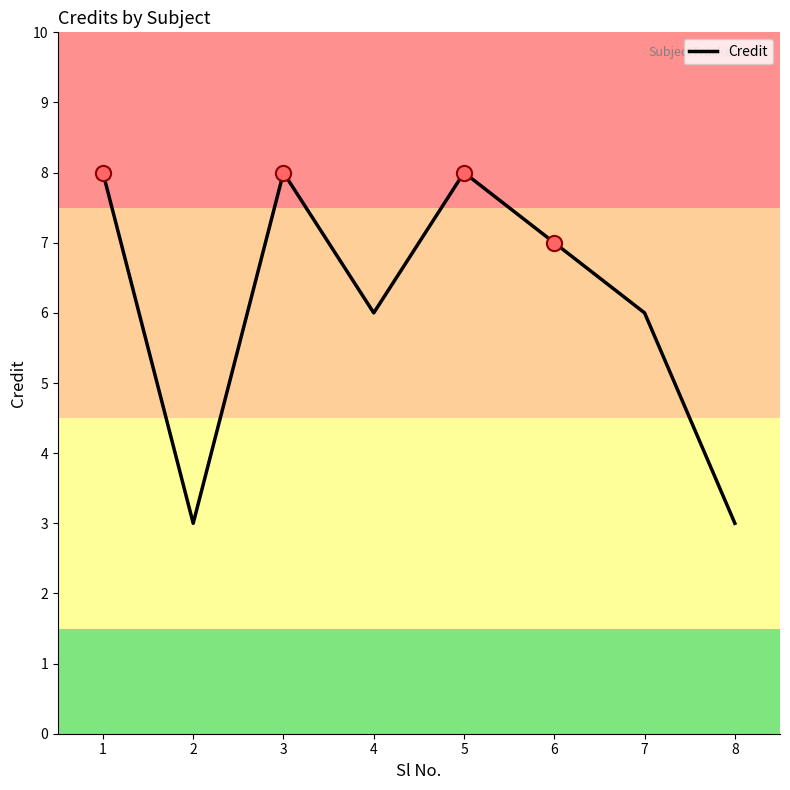

What is the ratio of the value at 1 to the value at 8?

2.7